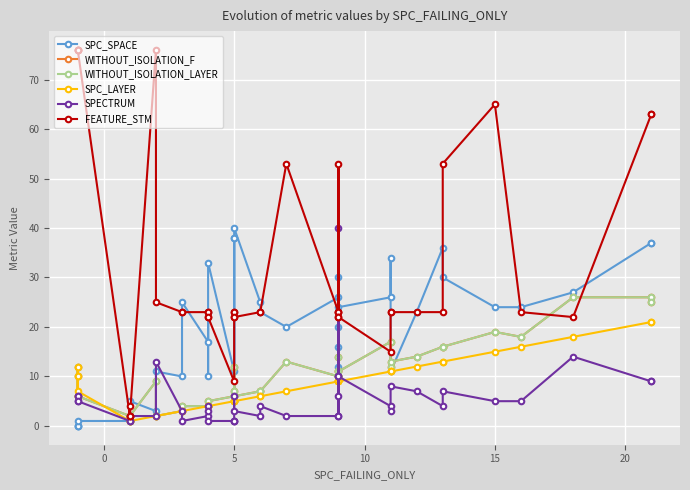

Does the chart display data point markers on the line(s)?

Yes